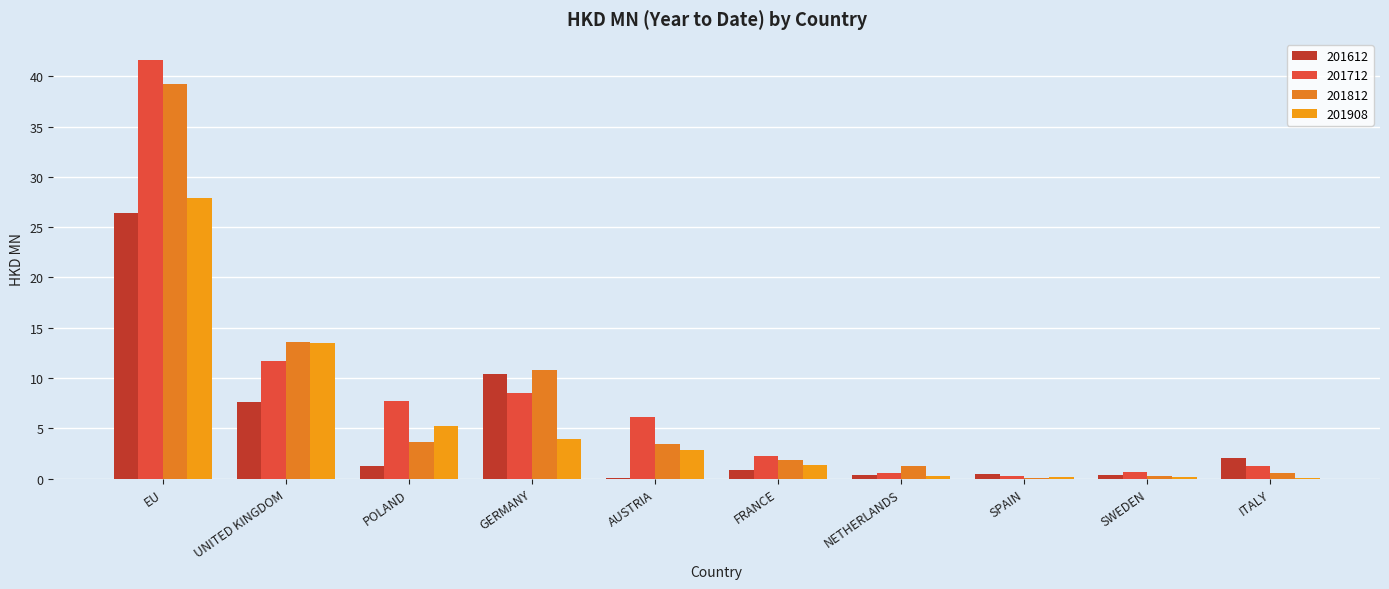

The 201812 series shows 0.5 at ITALY. True or false?

True